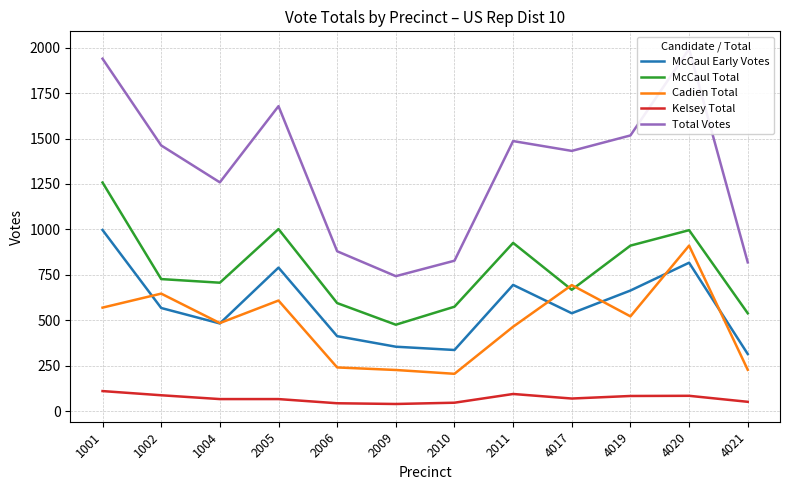

How many data points in Total Votes are less than 1462?

6